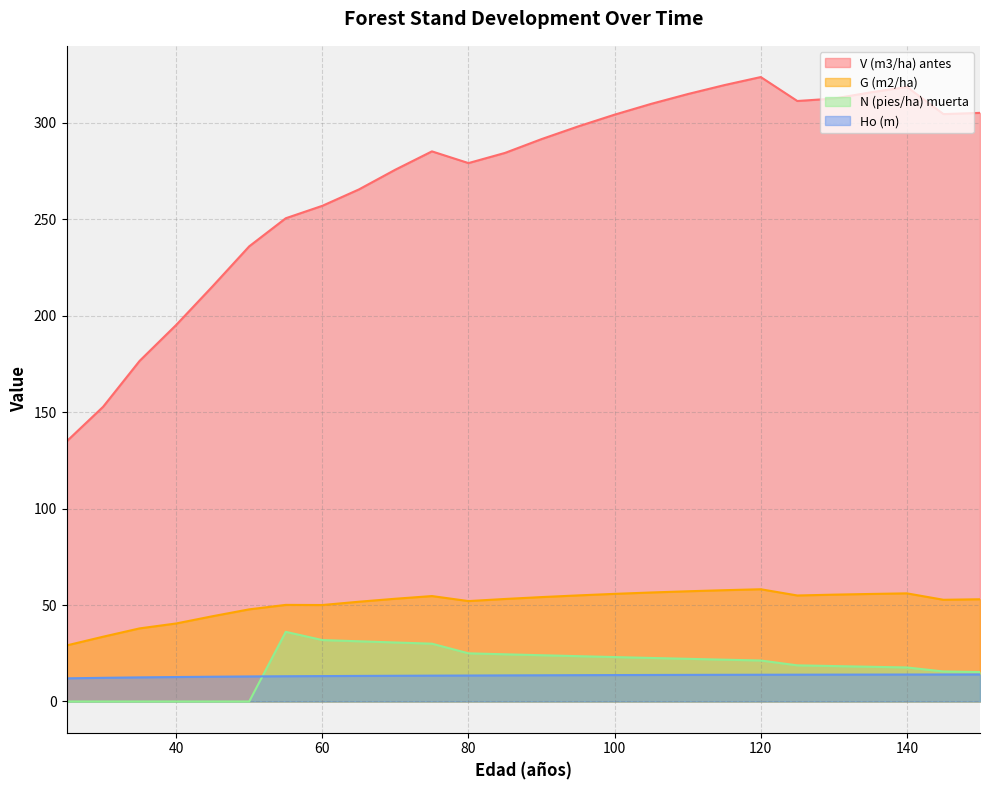

Which series has the widest spread of values?

V (m3/ha) antes